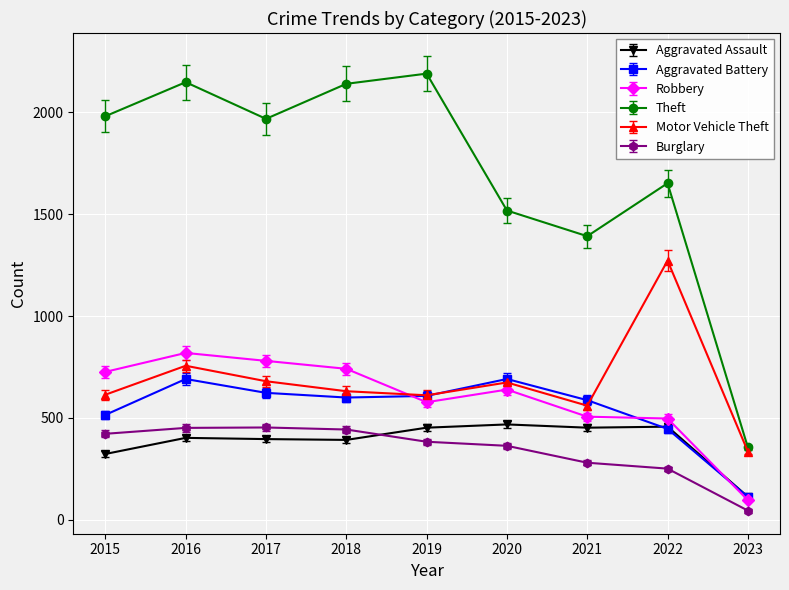

What is the lowest value of the Theft series?

355